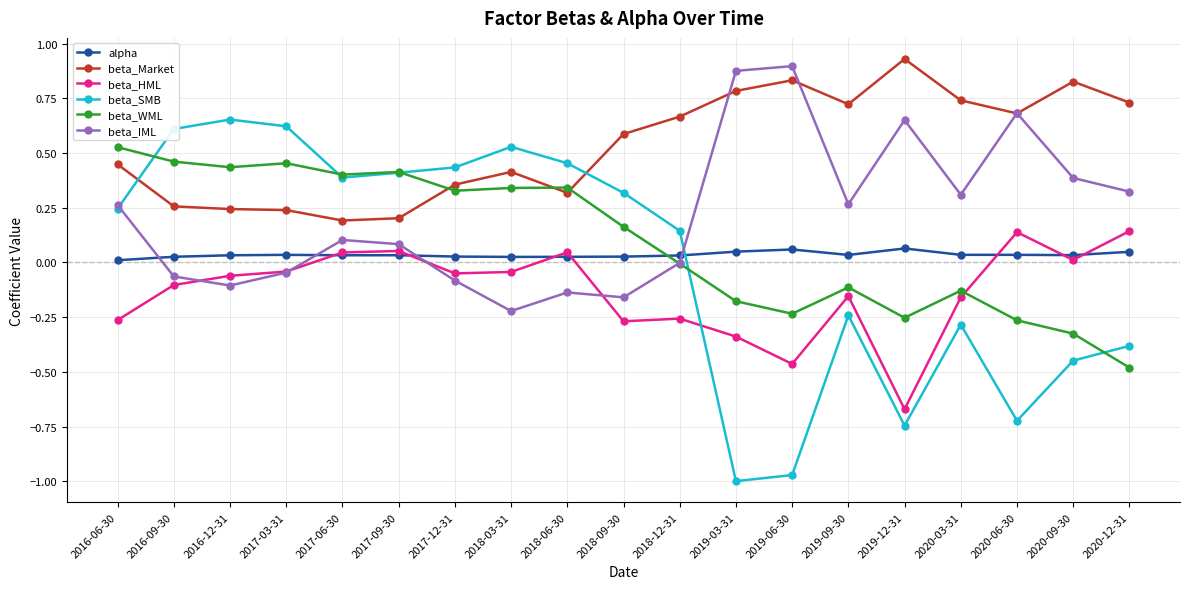

Which series has the largest range (max minus min)?

beta_SMB